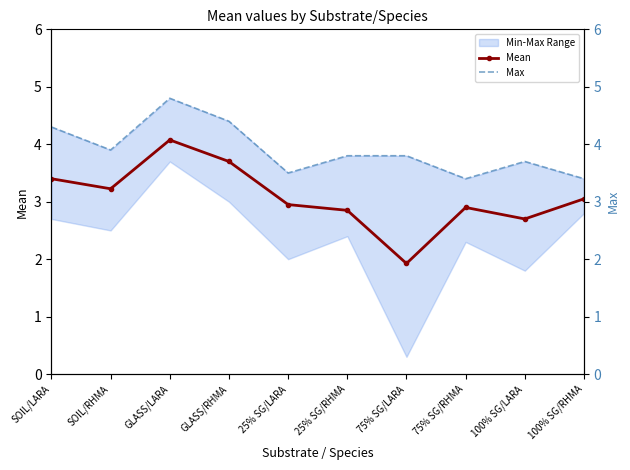

Is it true that Mean equals 1.9 at 100% SG/LARA?

False